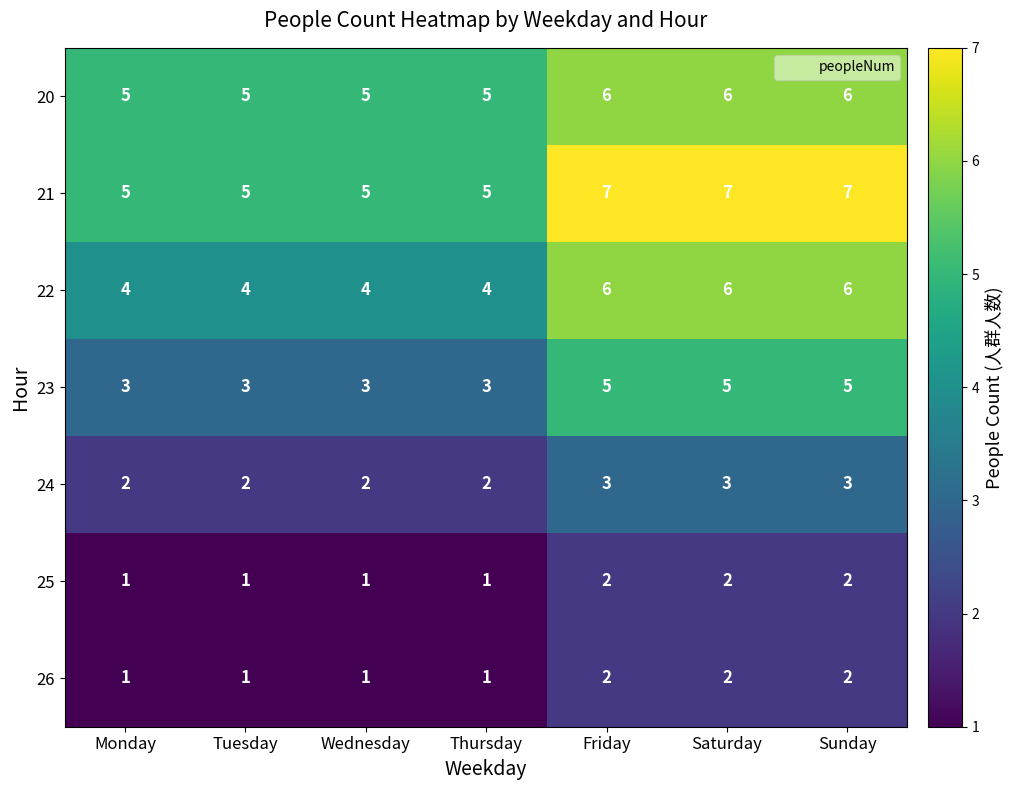

What is the maximum value shown in the chart?

7